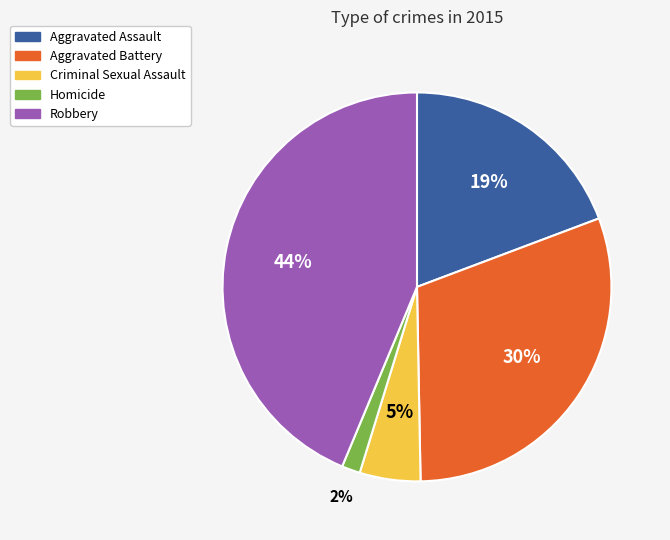

To the nearest percent, what is the average slice percentage?

20%